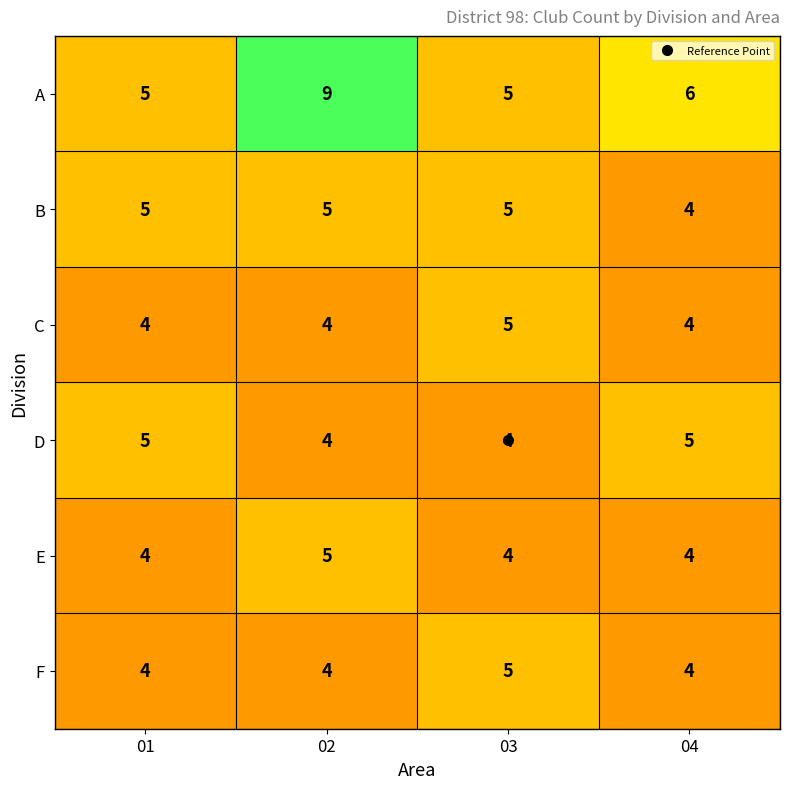

How many data points in F are above 4?

1